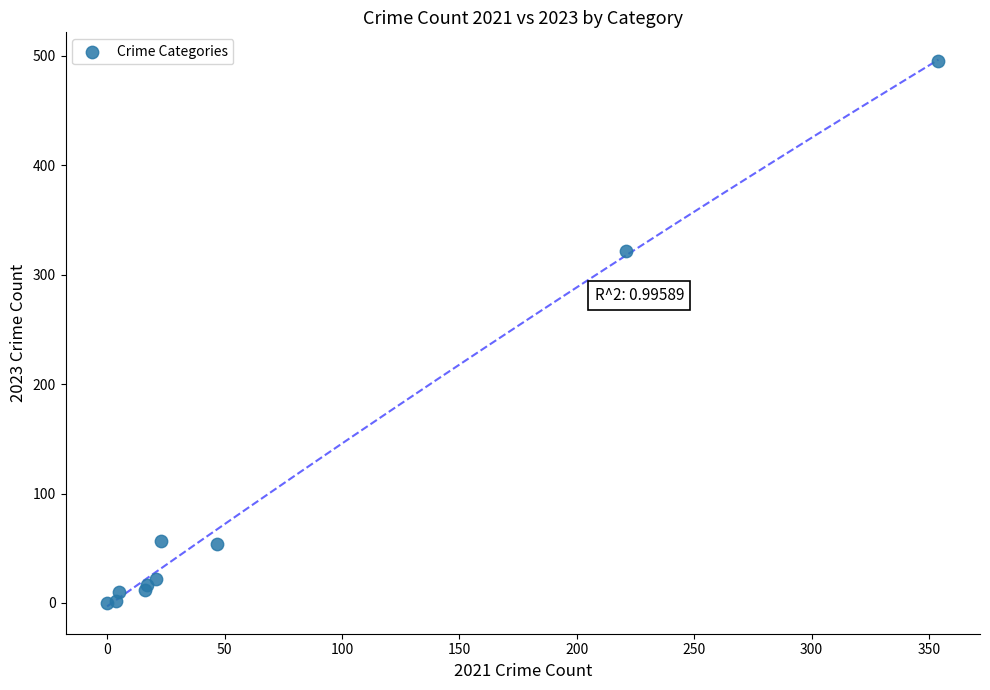

What Y value in the scatter plot is closest to 247?

322